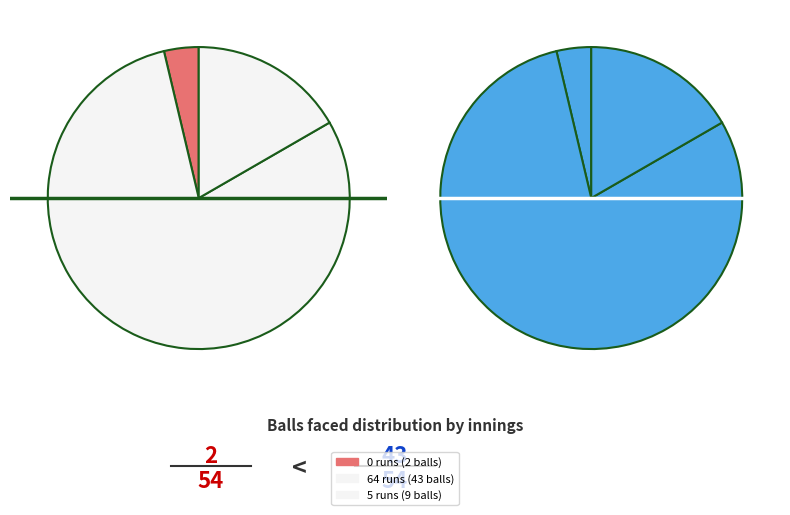

To the nearest percent, what percentage of the pie is 64 runs (43 balls)?

80%